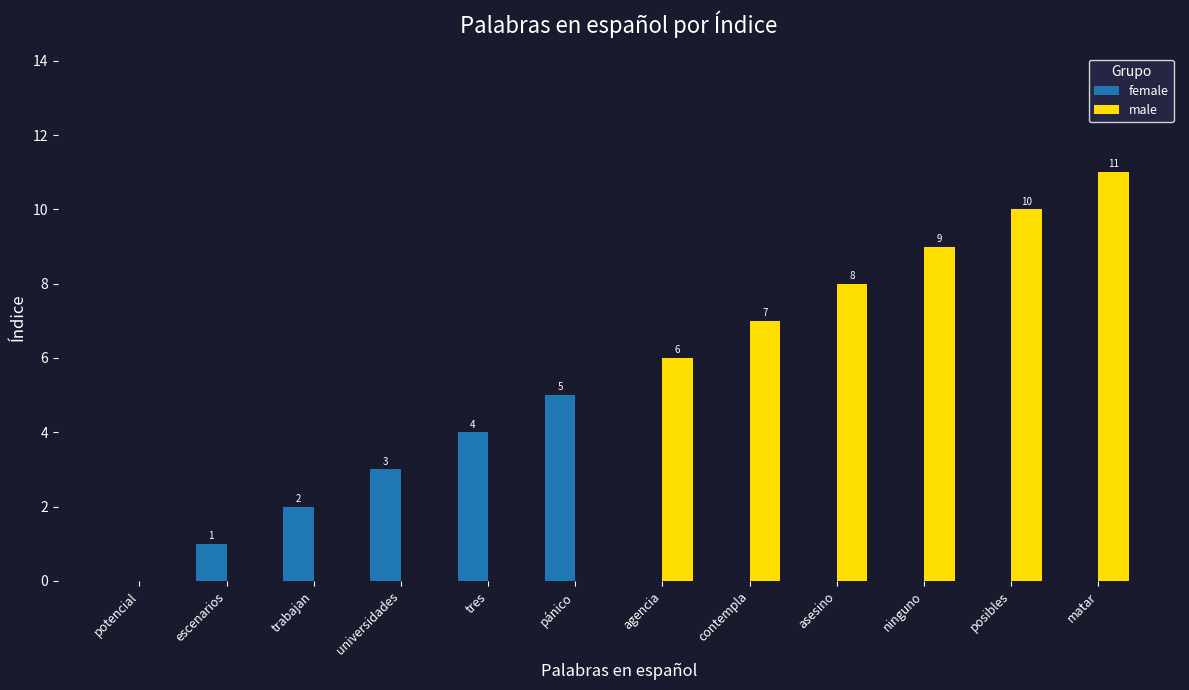

What is the highest value of the female series?

5